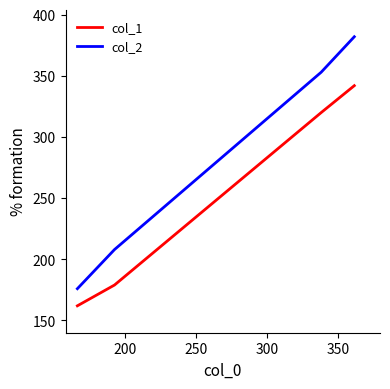

True or false: col_1 and col_2 cross at least once.

False